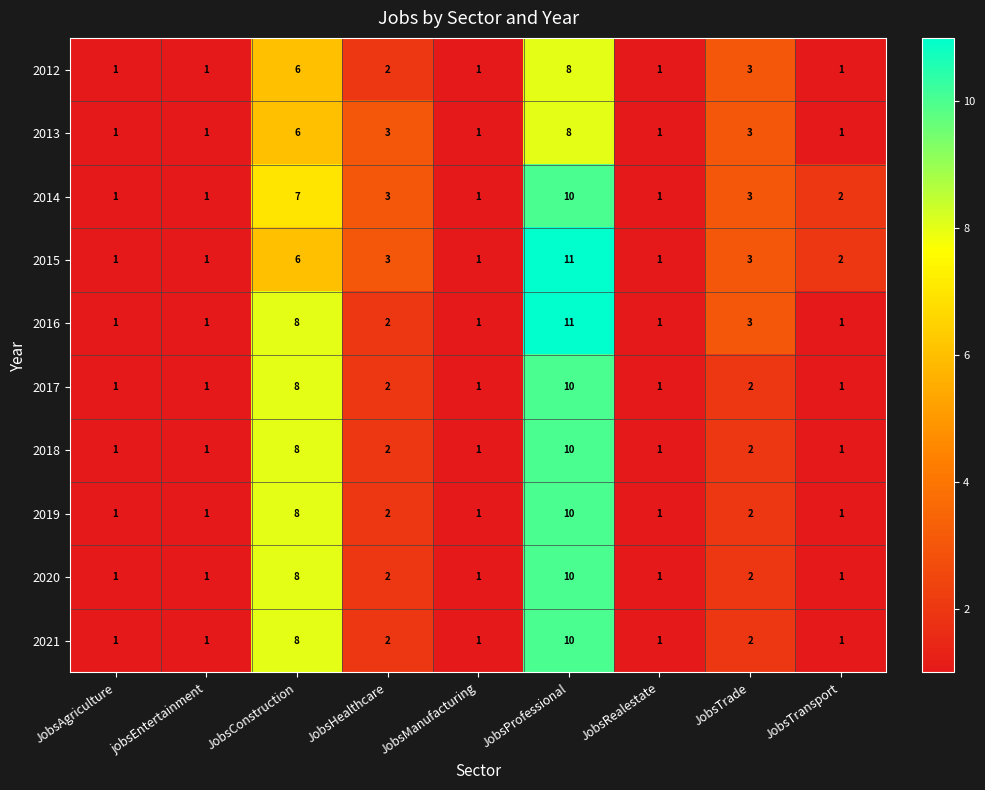

What is the difference between the maximum and second lowest values in the 2019 series?

9